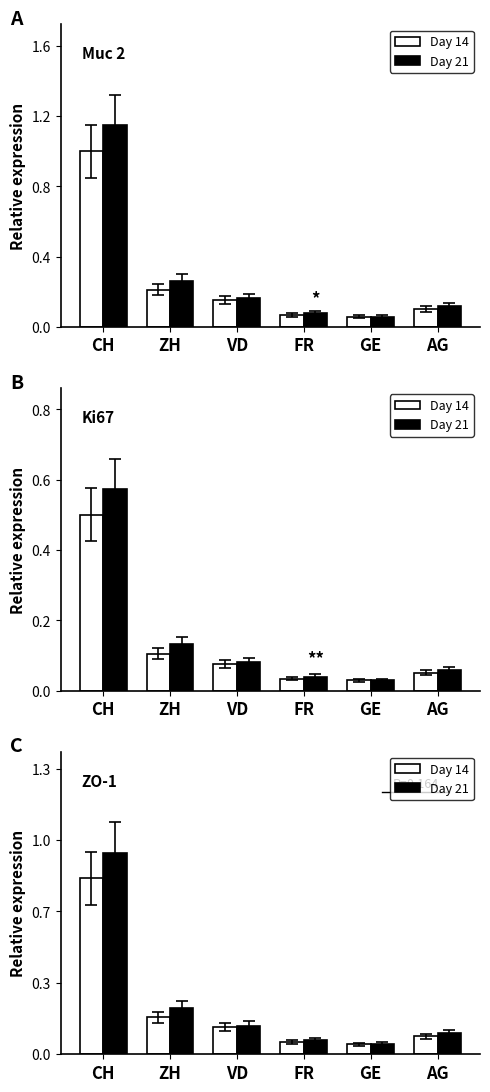

Reading left to right, transcribe all the data shown in this chart.

Day 14: 0.8	0.2	0.1	0.1	0.0	0.1
Day 21: 0.9	0.2	0.1	0.1	0.0	0.1